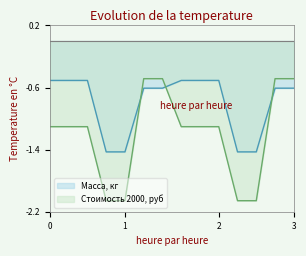

Which series has the largest total across all categories?

Масса, кг